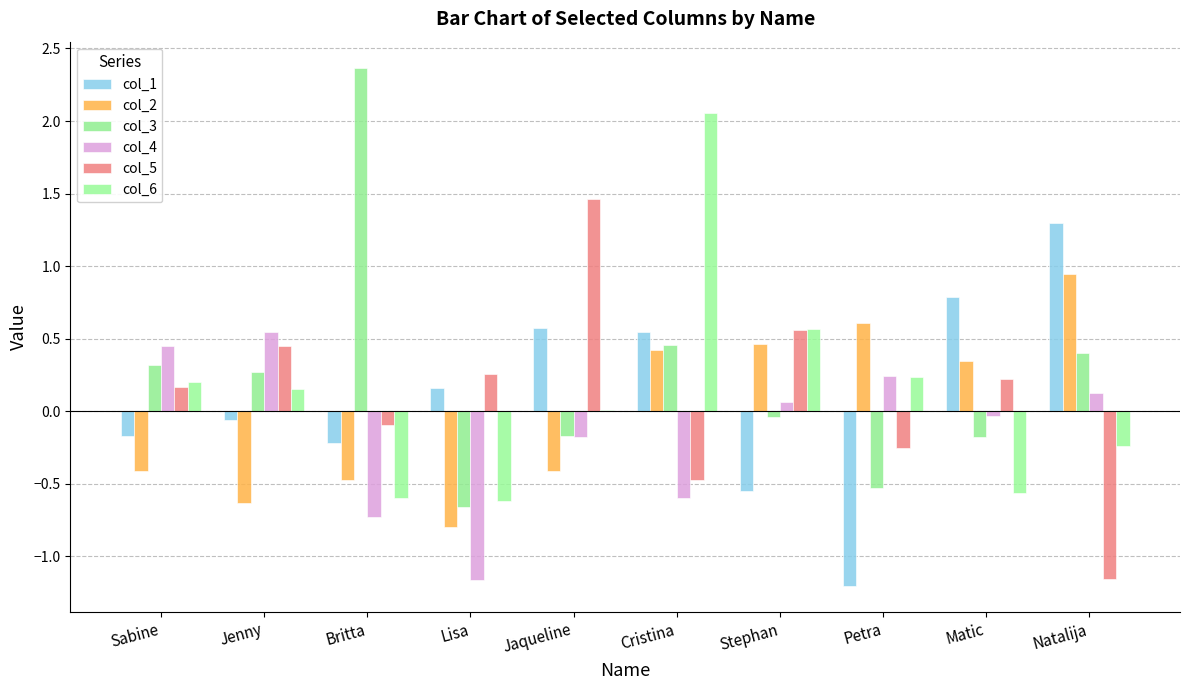

The value of col_2 at Britta is -0.3. True or false?

False